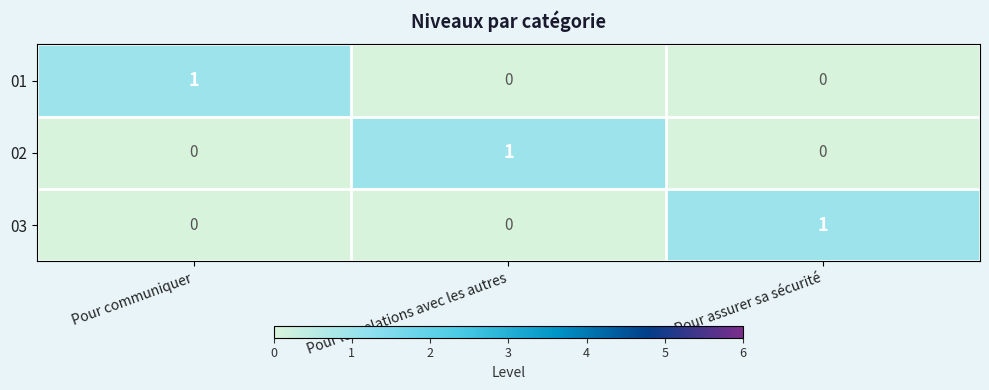

The value of 03 at Pour communiquer is 0. True or false?

True